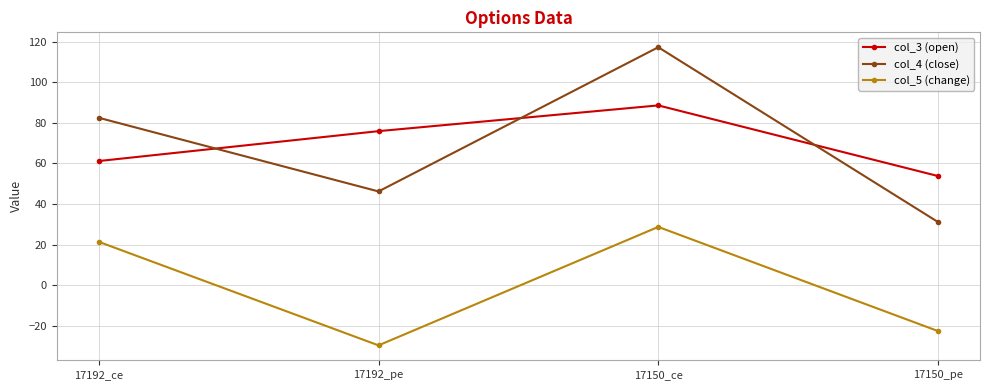

Where do col_4 (close) and col_3 (open) first cross each other?

17192_ce and 17192_pe